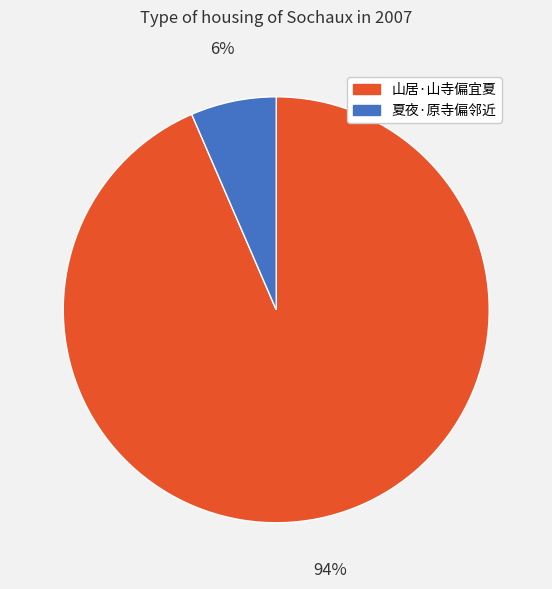

What is the majority slice?

山居·山寺偏宜夏